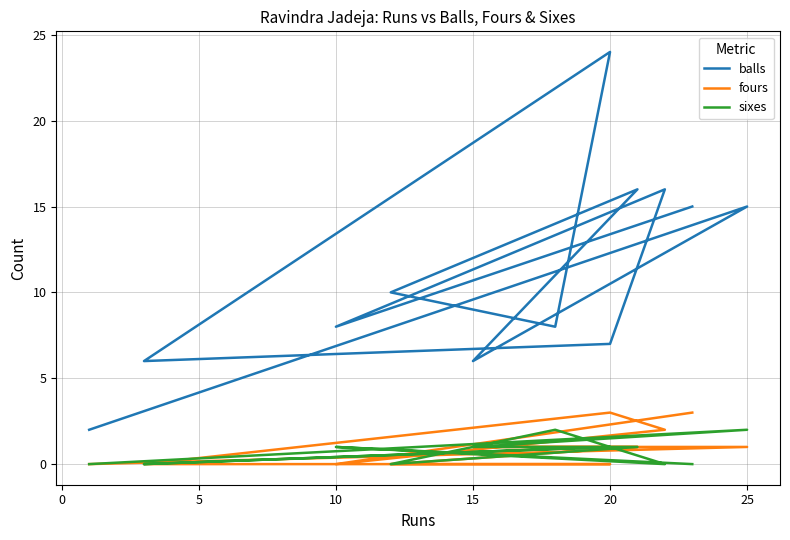

How many distinct data groups are displayed?

3